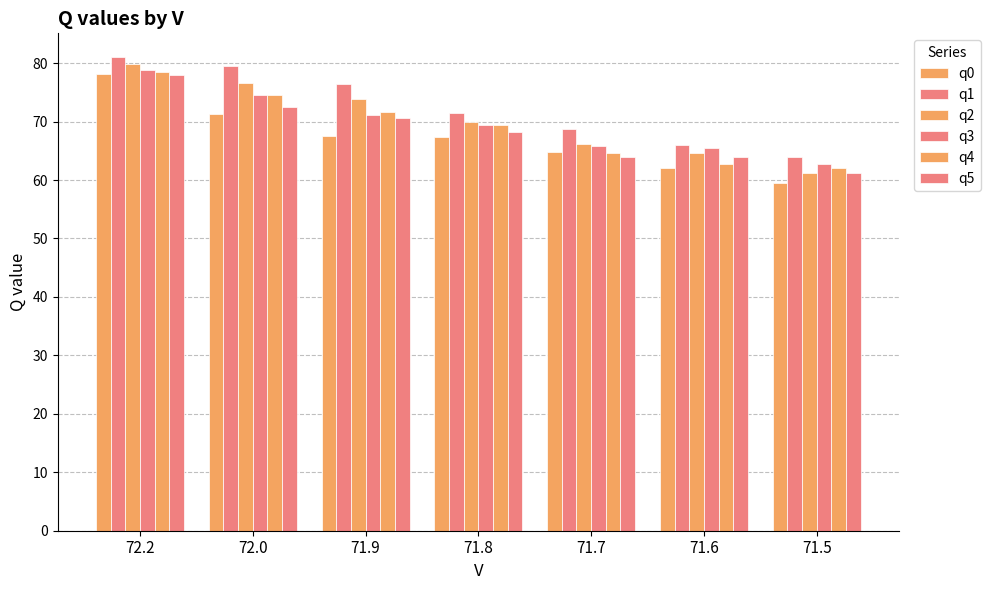

Count the number of categories in the chart.

7